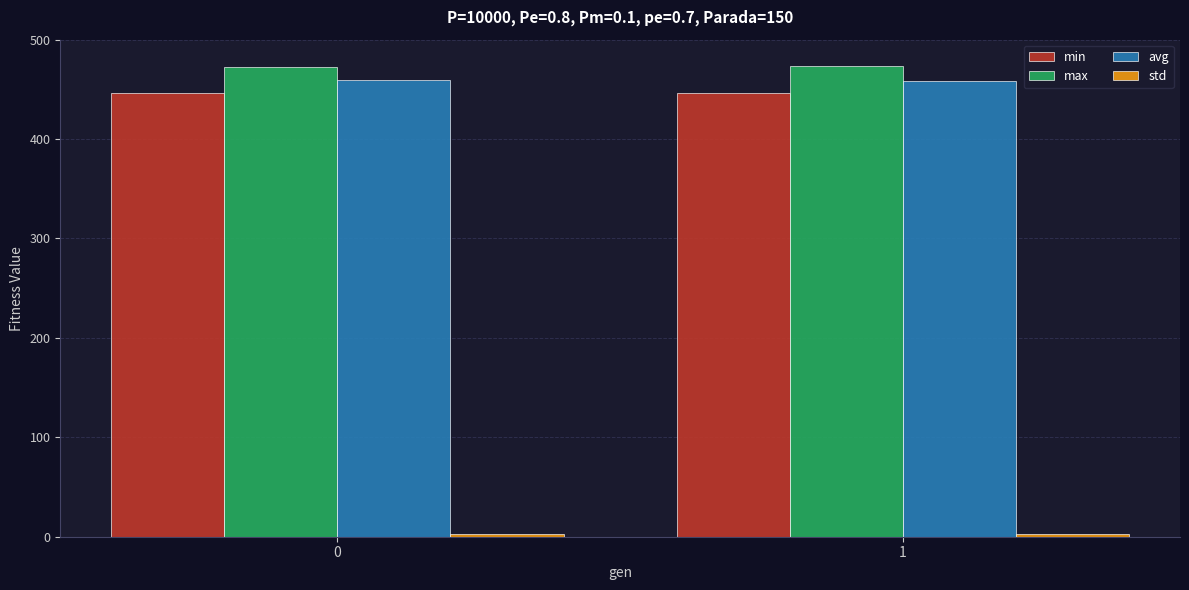

What is the highest value of the avg series?

459.9